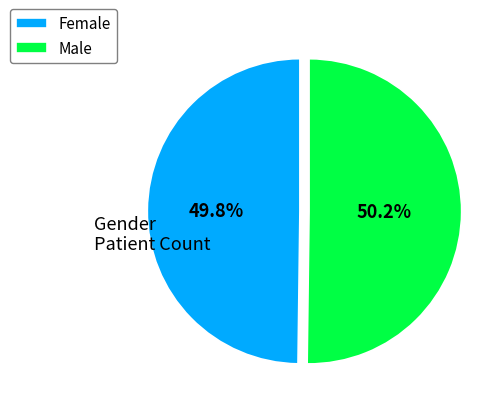

To the nearest percent, what percentage of the pie is Female?

50%